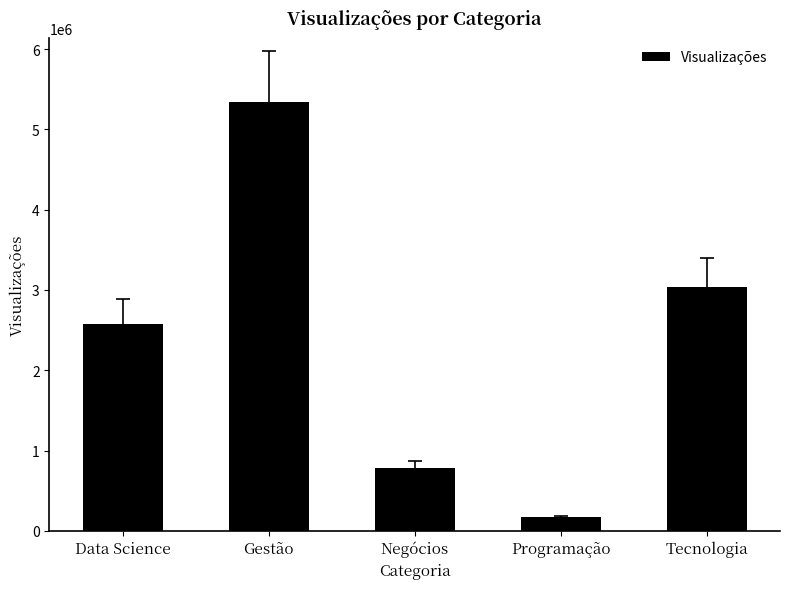

Count the number of data series in this chart.

1